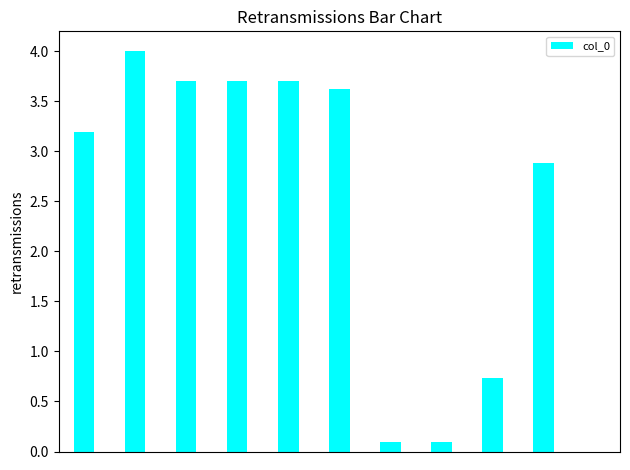

What is the sum of all values?

25.7